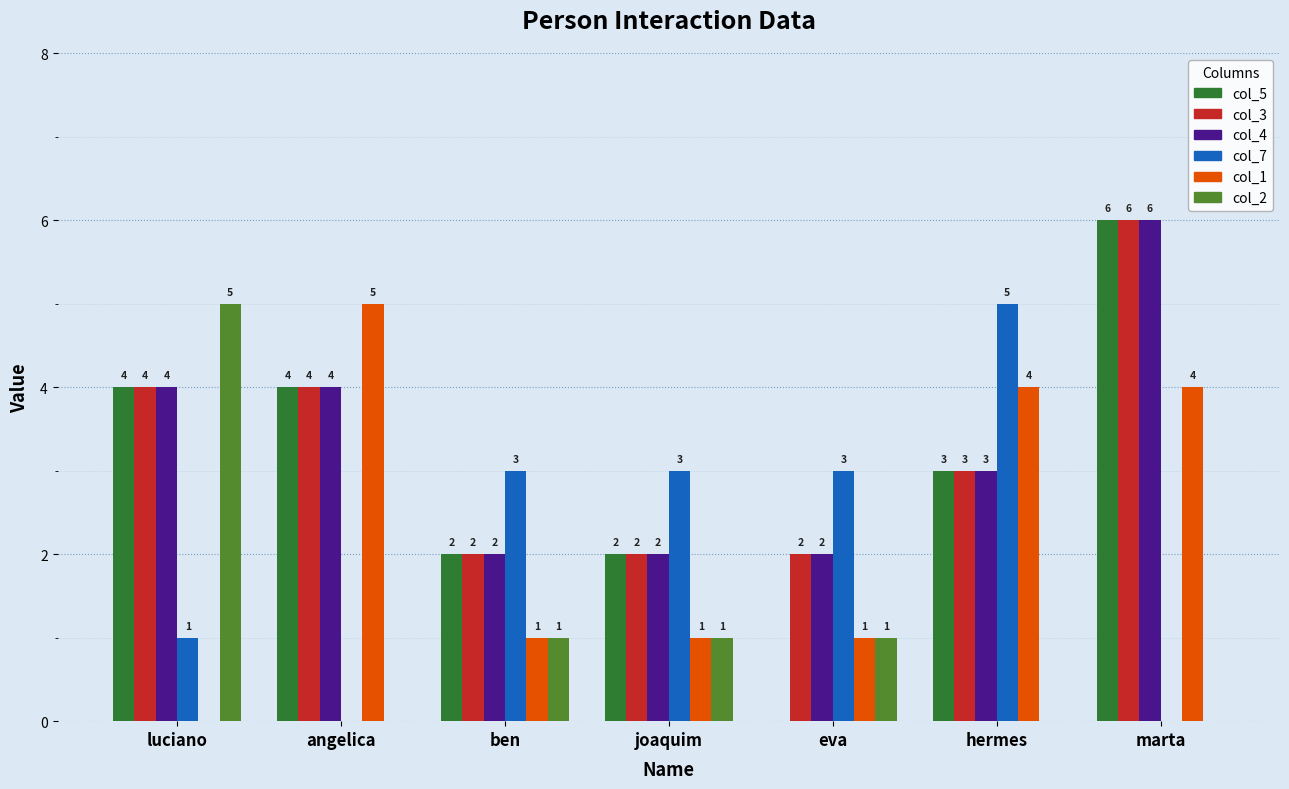

What is the sum of all col_4 values?

23